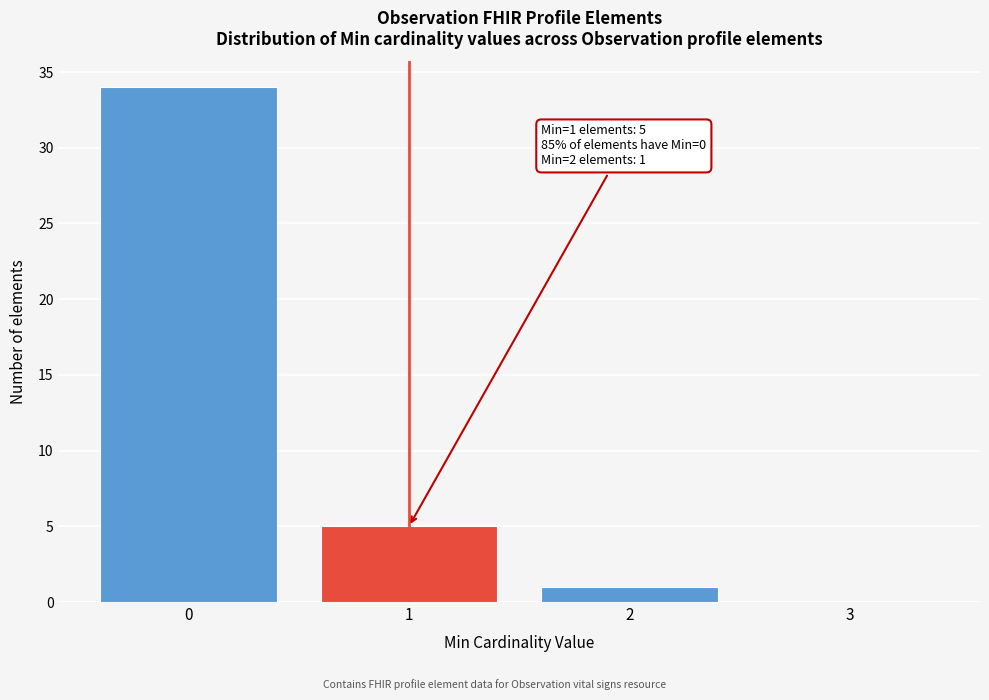

Over which range of the x-axis is the bar tallest?

-0.5 to 0.5